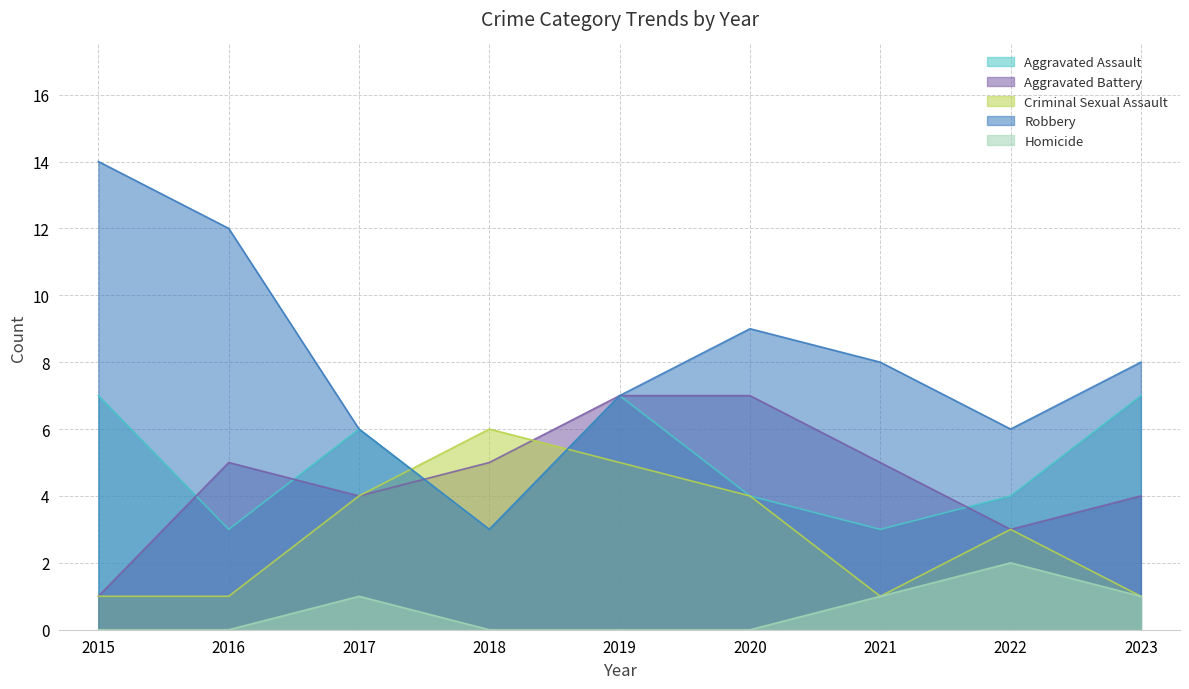

Between 2022 and 2019, which is larger?

2019